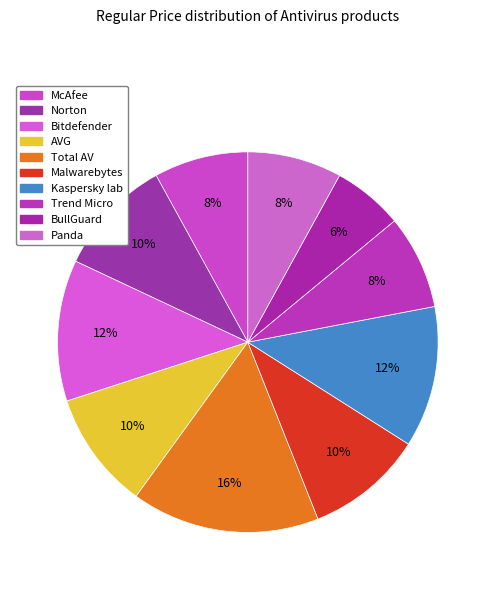

How many slices are in this pie chart?

10